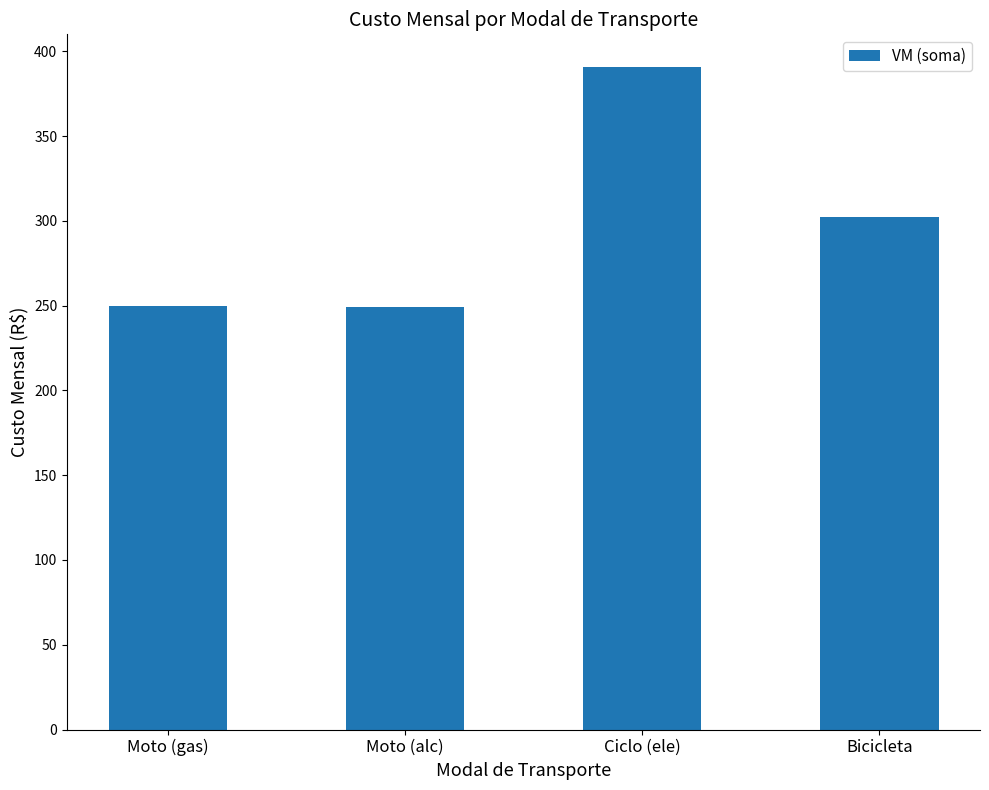

What is the minimum value shown in the chart?

249.5